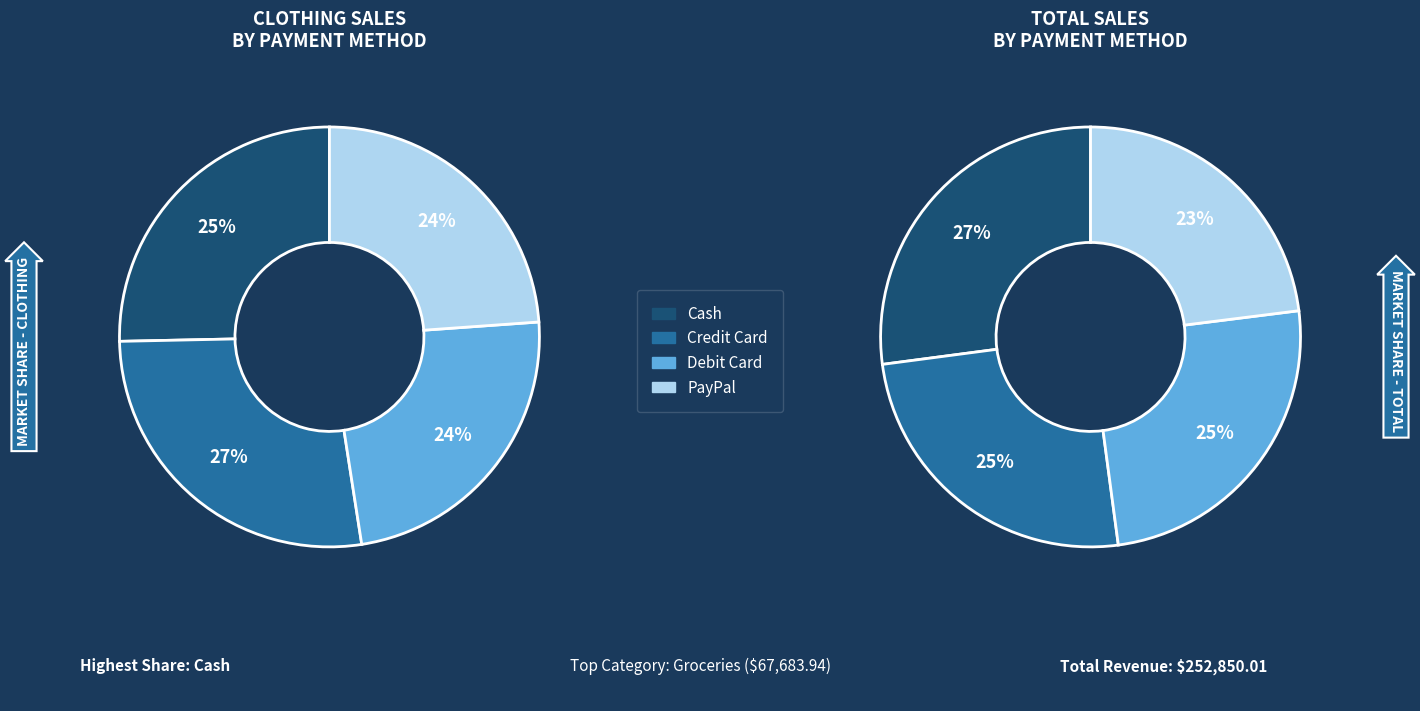

How many slices are in this pie chart?

4